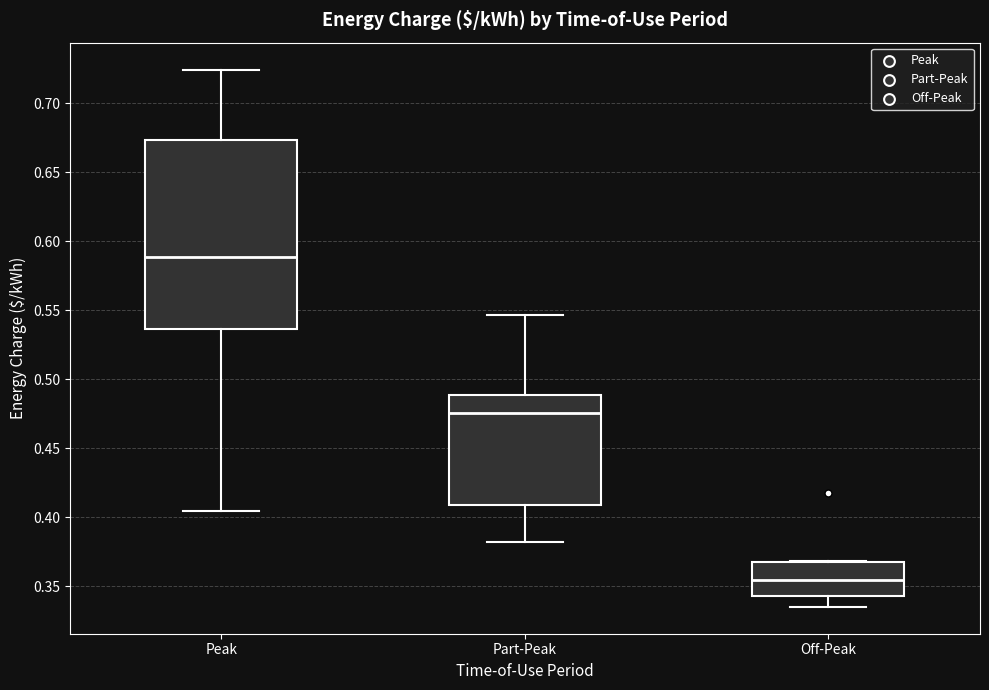

Reading left to right, transcribe this box plot: for each box, give where its median line is, the range the box spans, and where its two whiskers end, as read against the y-axis. The values are not printed on the chart, so give them approximately, as read against the axis.

Peak: median 0.590, box 0.535 to 0.675, whiskers 0.405 to 0.725
Part-Peak: median 0.475, box 0.410 to 0.490, whiskers 0.380 to 0.545
Off-Peak: median 0.355, box 0.345 to 0.370, whiskers 0.335 to 0.370